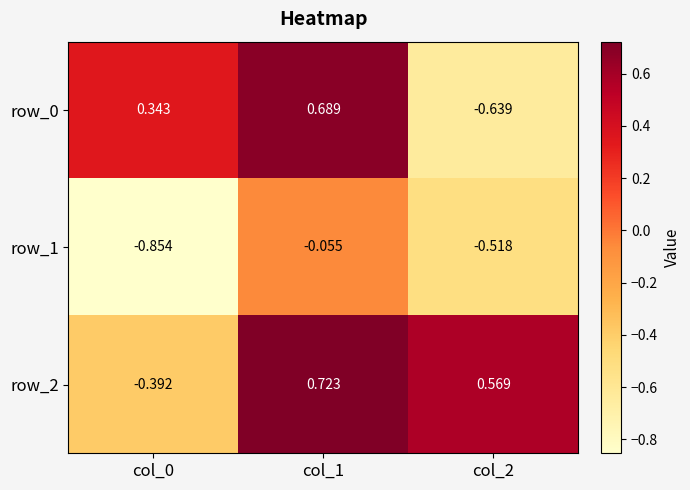

At which label does row_2 first exceed 0?

col_1